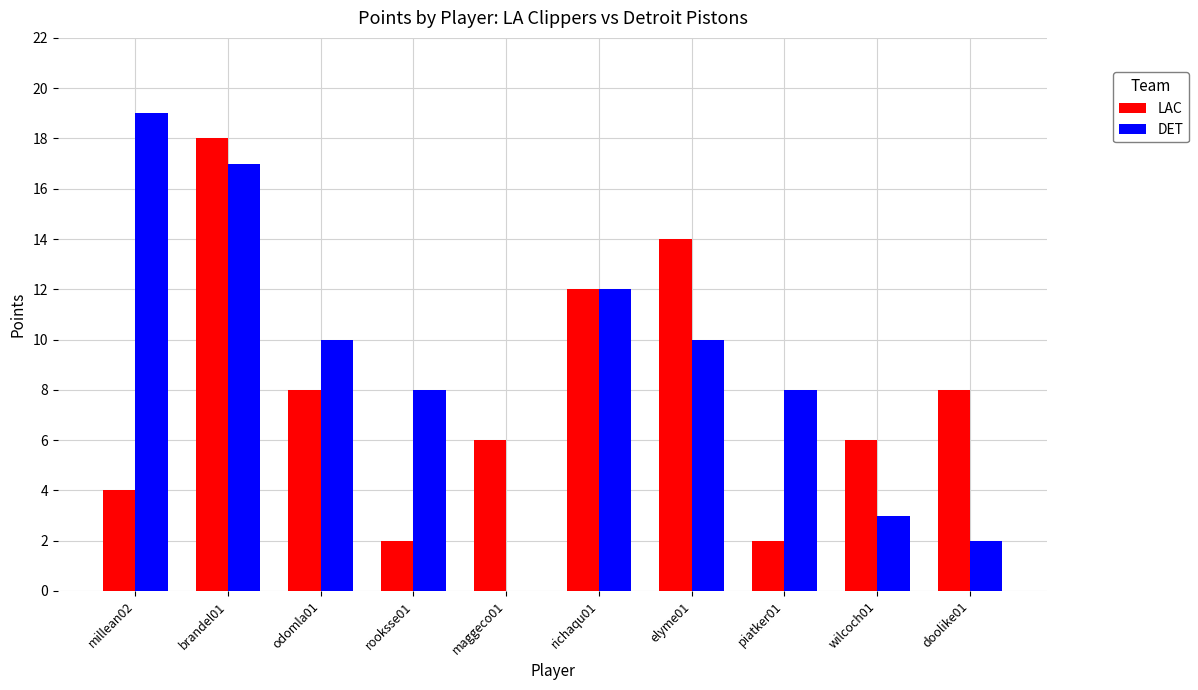

What is the total value across all series at doolike01?

10